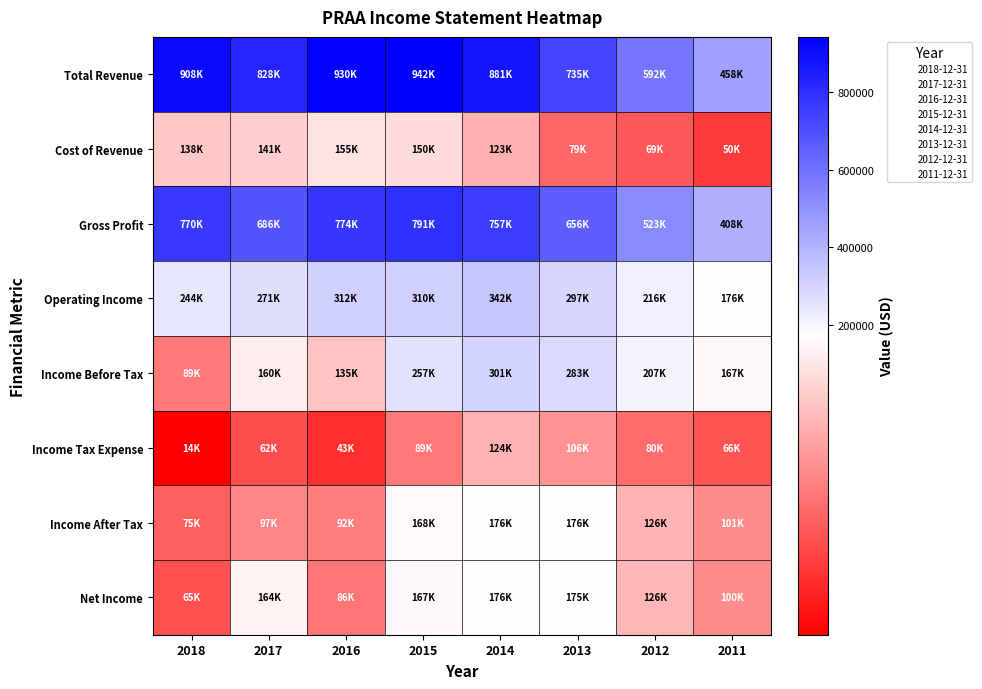

Reading right to left, extract all data points from this chart.

Total Revenue: 2011=458900	2012=592800	2013=735100	2014=881000	2015=942000	2016=930600	2017=828200	2018=908300
Cost of Revenue: 2011=50600	2012=69200	2013=79000	2014=123300	2015=150700	2016=155700	2017=141700	2018=138300
Gross Profit: 2011=408400	2012=523600	2013=656100	2014=757600	2015=791300	2016=774900	2017=686500	2018=770000
Operating Income: 2011=176900	2012=216100	2013=297500	2014=342100	2015=310300	2016=312400	2017=271300	2018=244900
Income Before Tax: 2011=167500	2012=207000	2013=283100	2014=301000	2015=257500	2016=135600	2017=160300	2018=89500
Income Tax Expense: 2011=66300	2012=80900	2013=106100	2014=124500	2015=89400	2016=43600	2017=62900	2018=14500
Income After Tax: 2011=101100	2012=126100	2013=176900	2014=176500	2015=168100	2016=92100	2017=97300	2018=75000
Net Income: 2011=100800	2012=126600	2013=175300	2014=176500	2015=167900	2016=86300	2017=164300	2018=65600